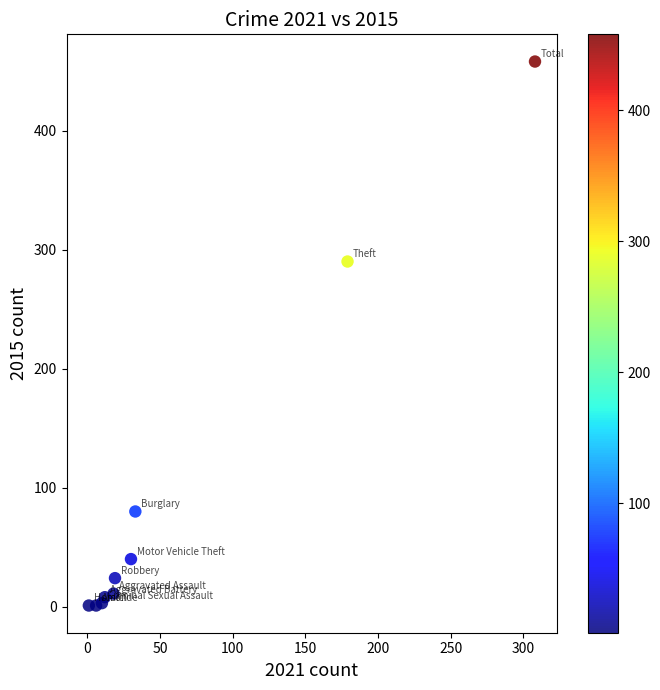

What Y value in the scatter plot is closest to 229?

290